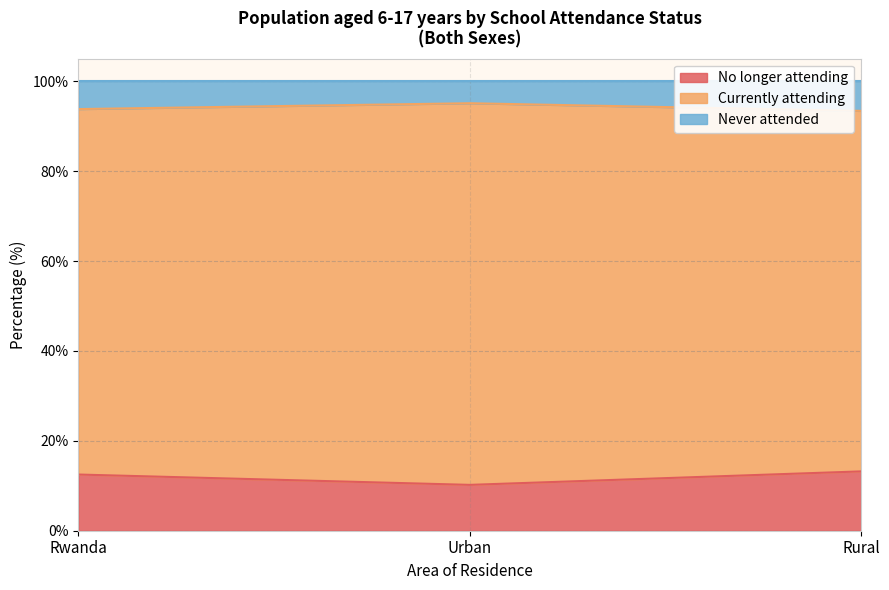

What is the minimum value shown in the chart?

10.2